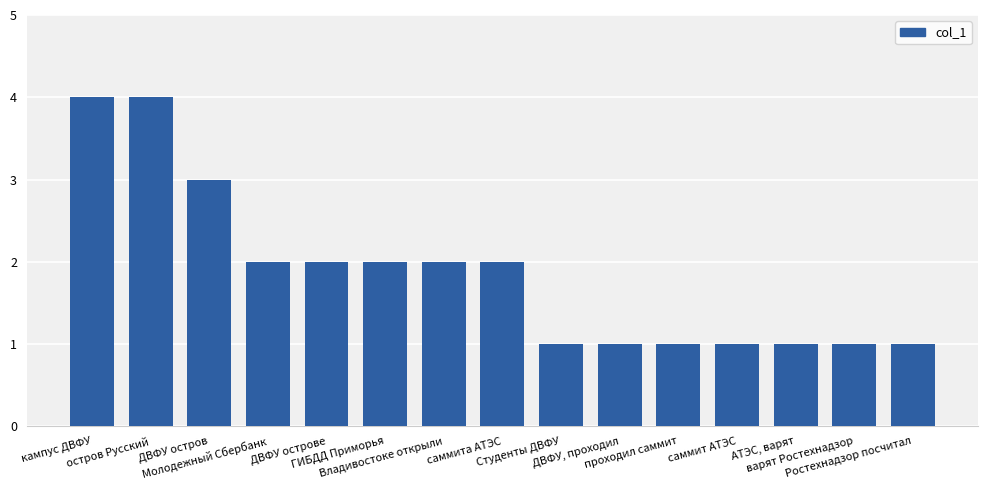

What is the value of the 13th bar from the left?

1